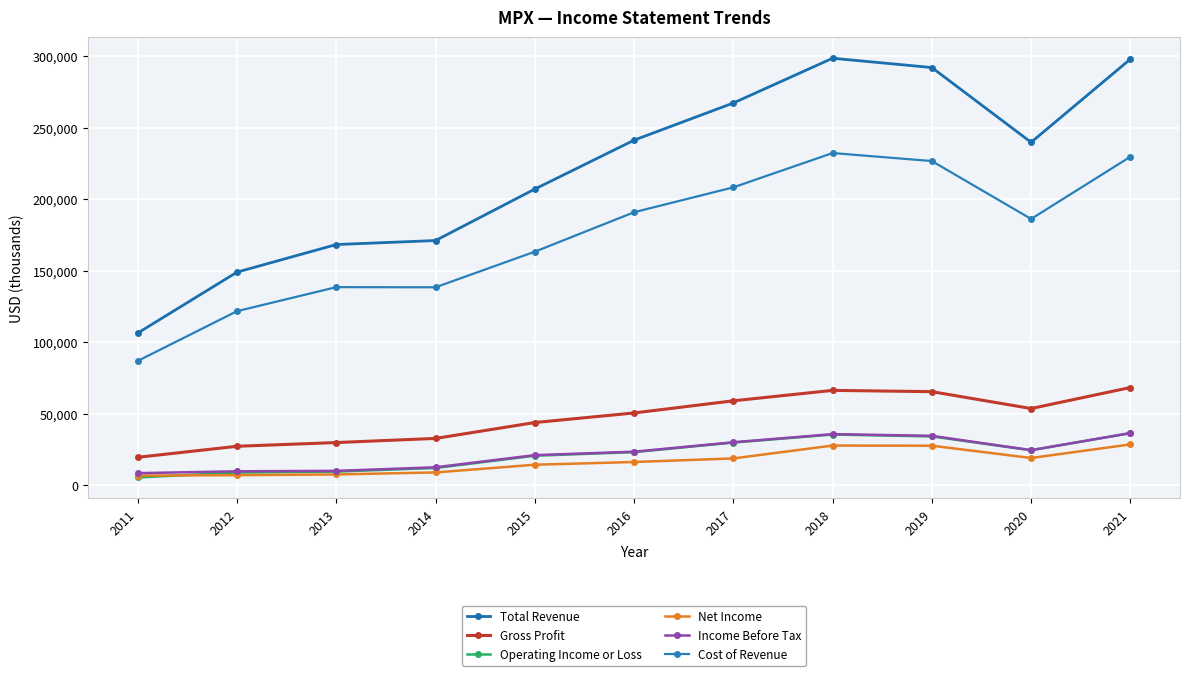

True or false: Gross Profit has a value of 43800 at 2015.

True